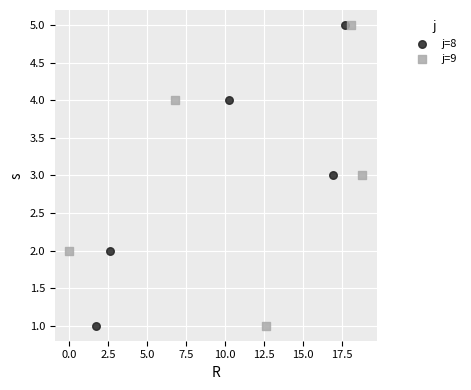

What are all the series names shown in the legend?

j=8, j=9